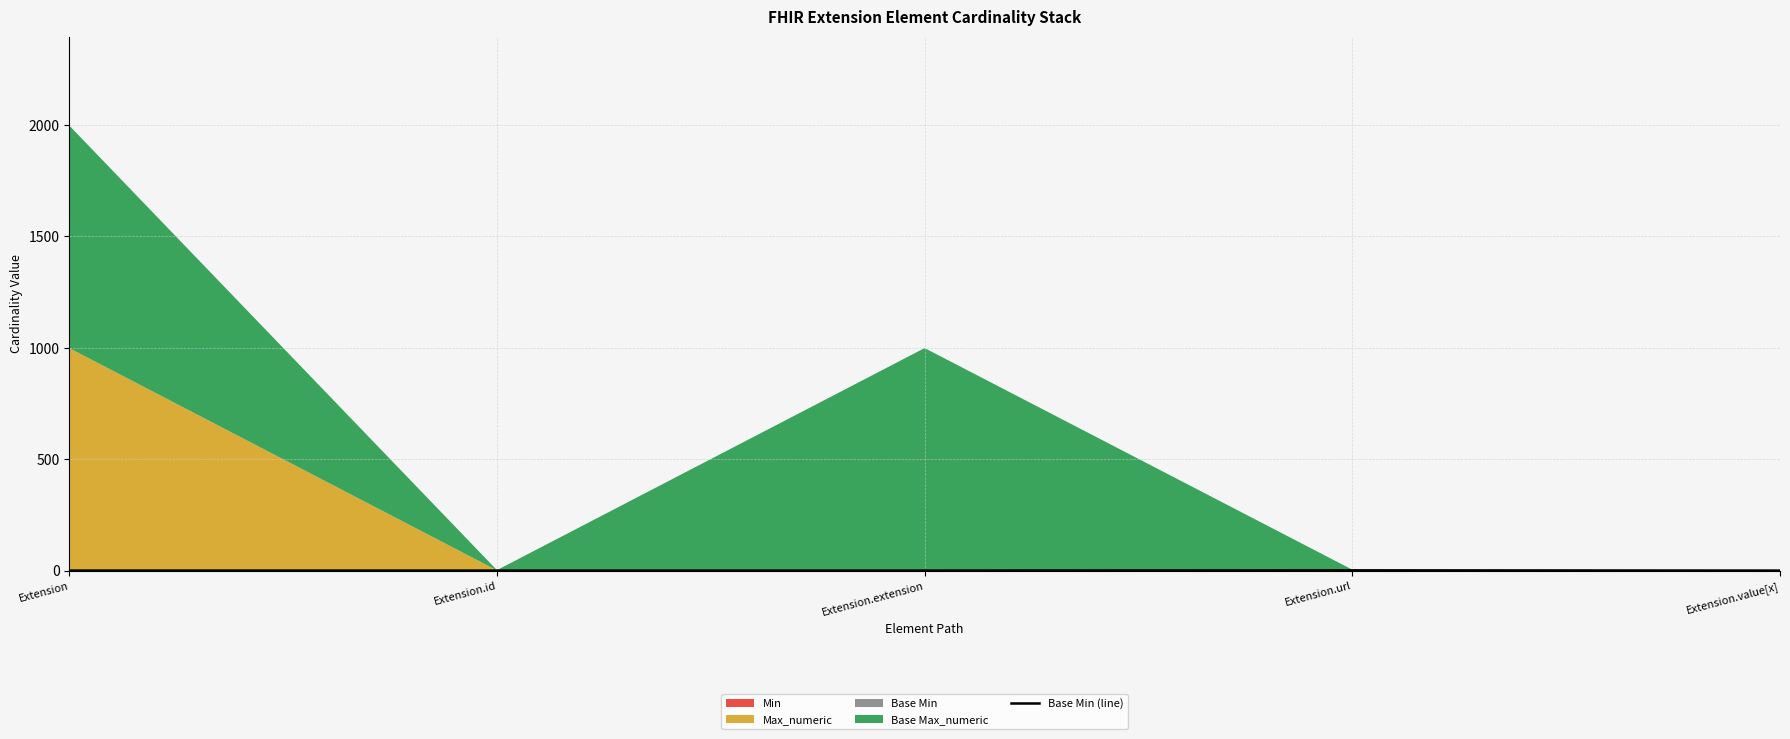

True or false: the data shows 1 at Extension.url.

False